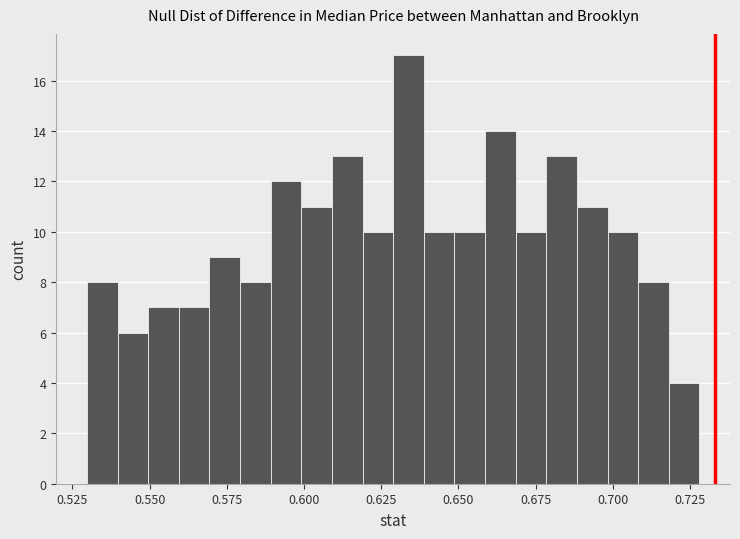

Around what value on the x-axis is the tallest bar? Give the approximate position of its centre, as read against the axis.

0.635